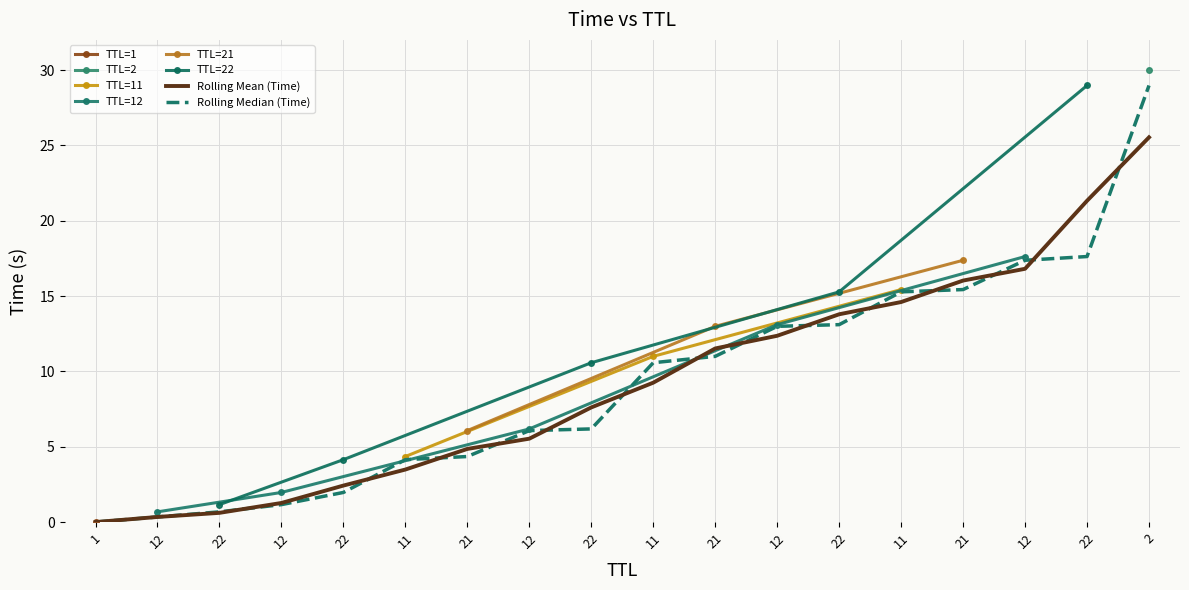

Is it true that the value at 22 is 2.4?

True